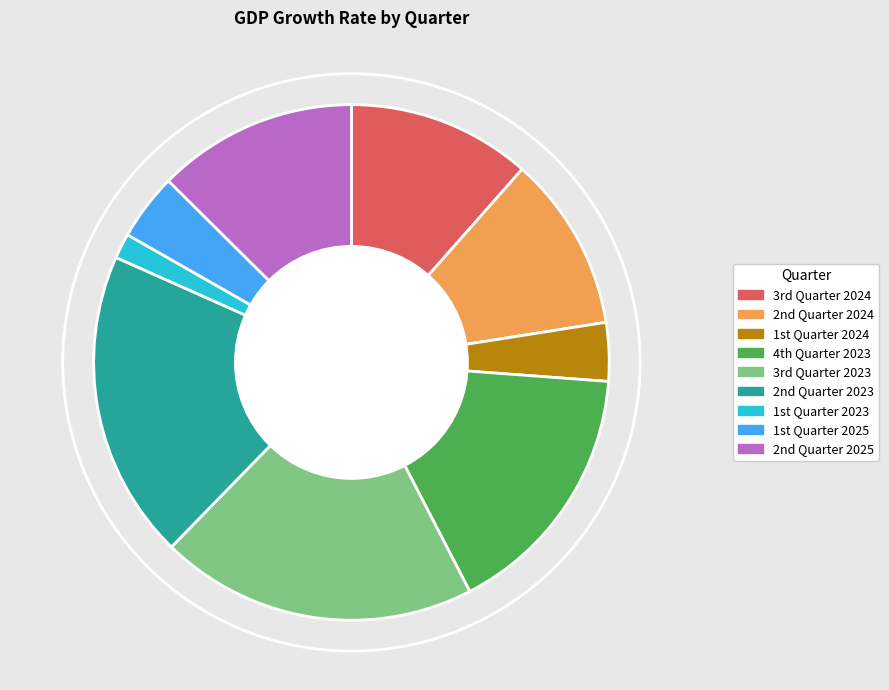

How many slices are in this pie chart?

9